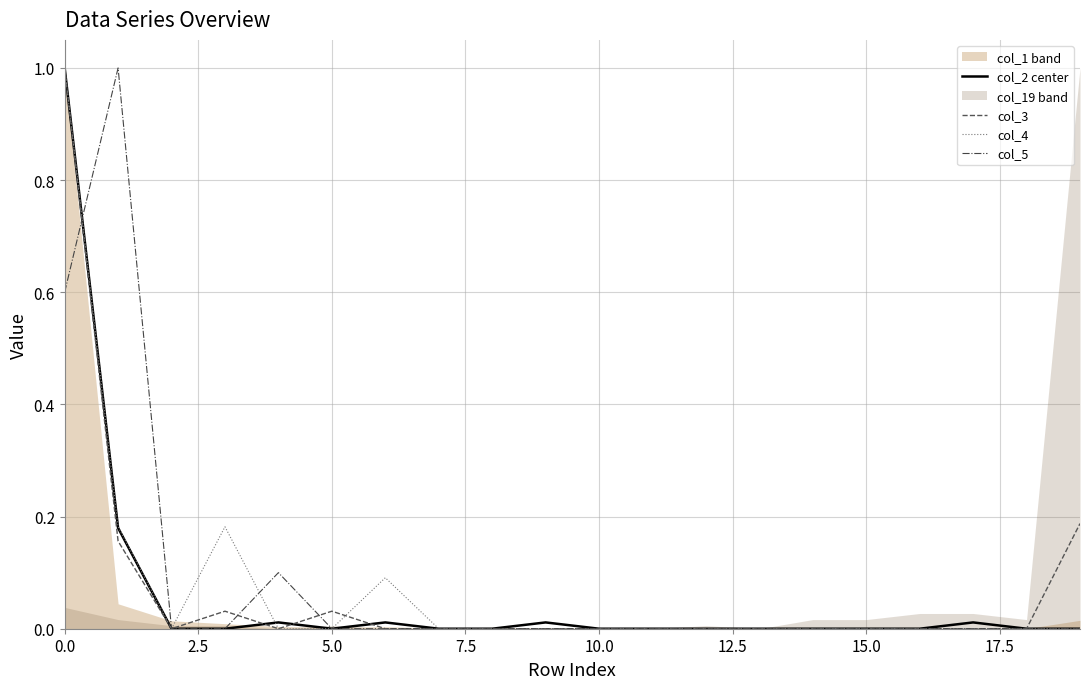

The value of col_4 at 0.0 is 1.0. True or false?

True